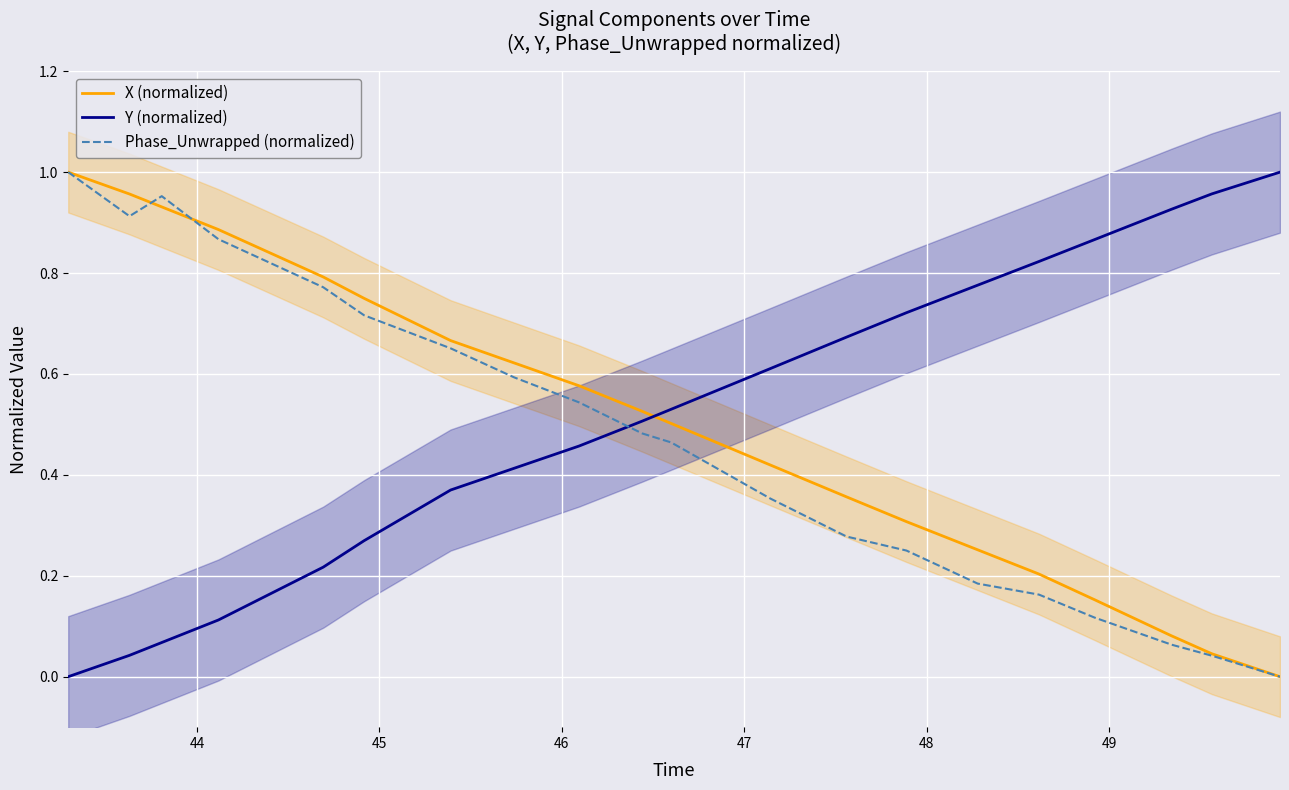

How many times do Phase_Unwrapped (normalized) and Y (normalized) cross each other?

1